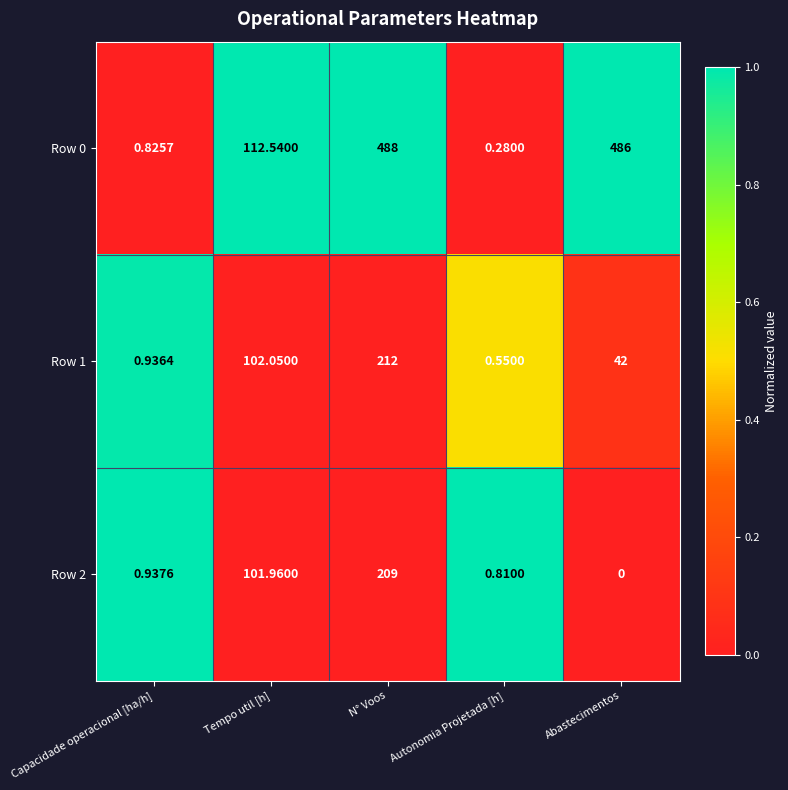

List the labels in order of Row 1 value, largest first.

N° Voos, Tempo util [h], Abastecimentos, Capacidade operacional [ha/h], Autonomia Projetada [h]